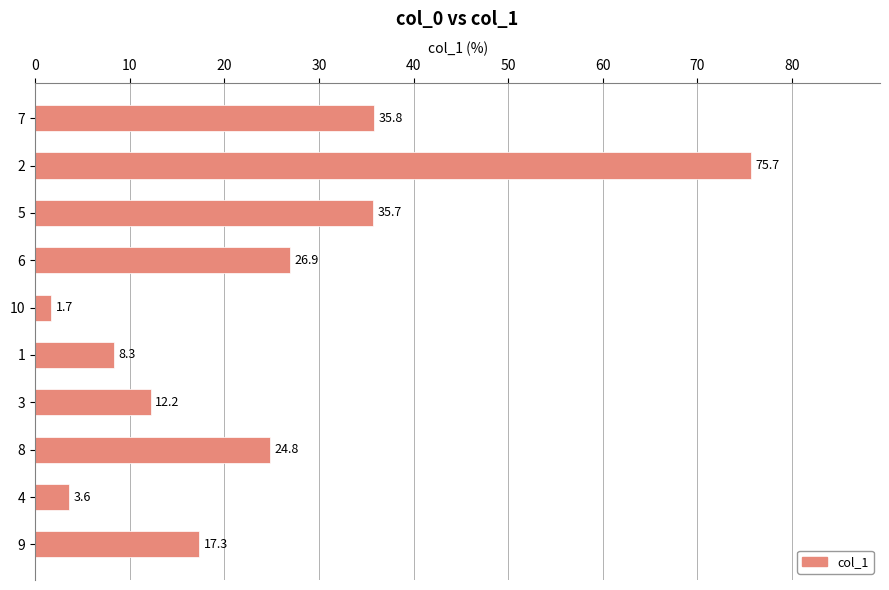

What is the smallest value displayed?

1.7